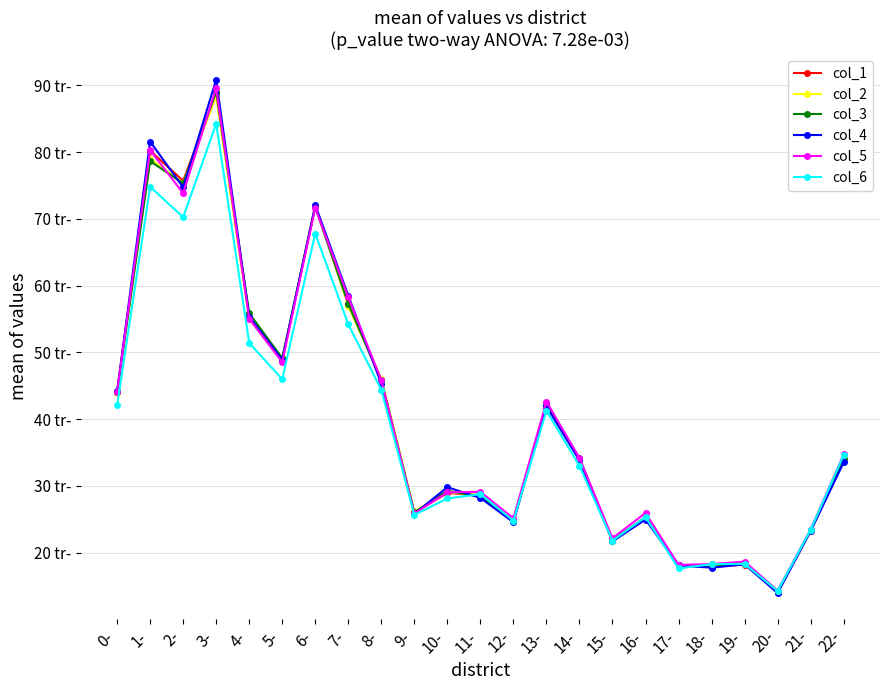

At which label does col_2 reach its peak?

3-